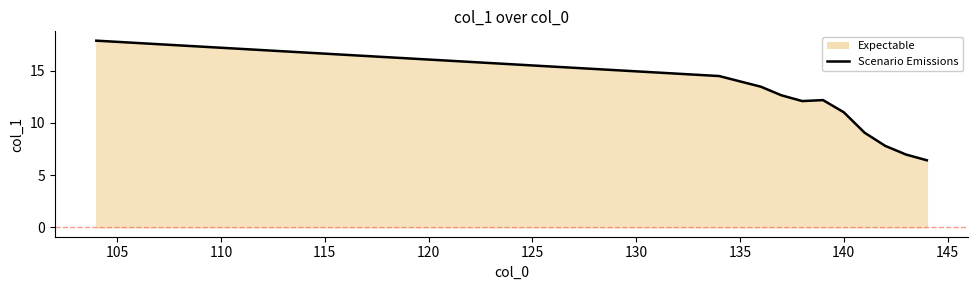

The value at 140 is 16.3. True or false?

False